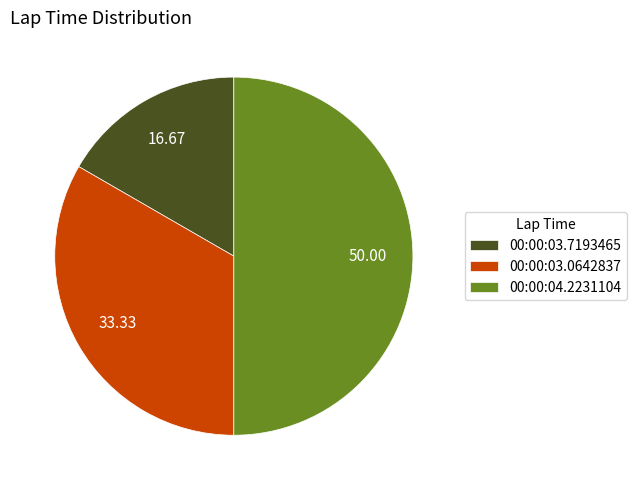

What is the ratio of the value at 00:00:04.2231104 to the value at 00:00:03.7193465?

3.0